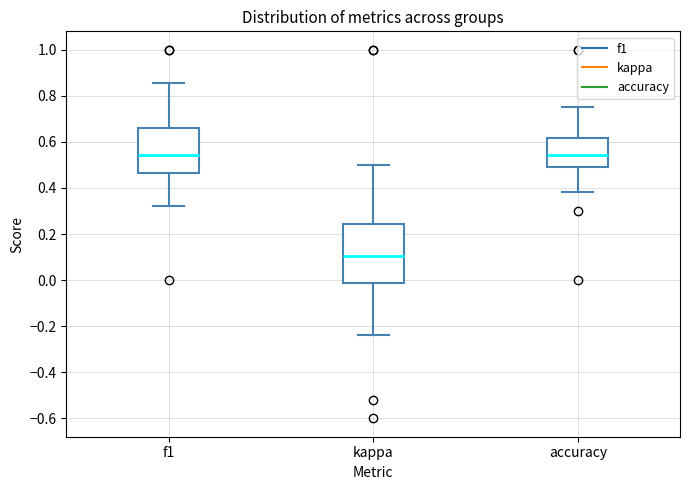

Reading left to right, transcribe this box plot: for each box, give where its median line is, the range the box spans, and where its two whiskers end, as read against the y-axis. The values are not printed on the chart, so give them approximately, as read against the axis.

f1: median 0.54, box 0.46 to 0.66, whiskers 0.32 to 0.86
kappa: median 0.10, box -0.02 to 0.24, whiskers -0.24 to 0.50
accuracy: median 0.54, box 0.50 to 0.62, whiskers 0.38 to 0.76